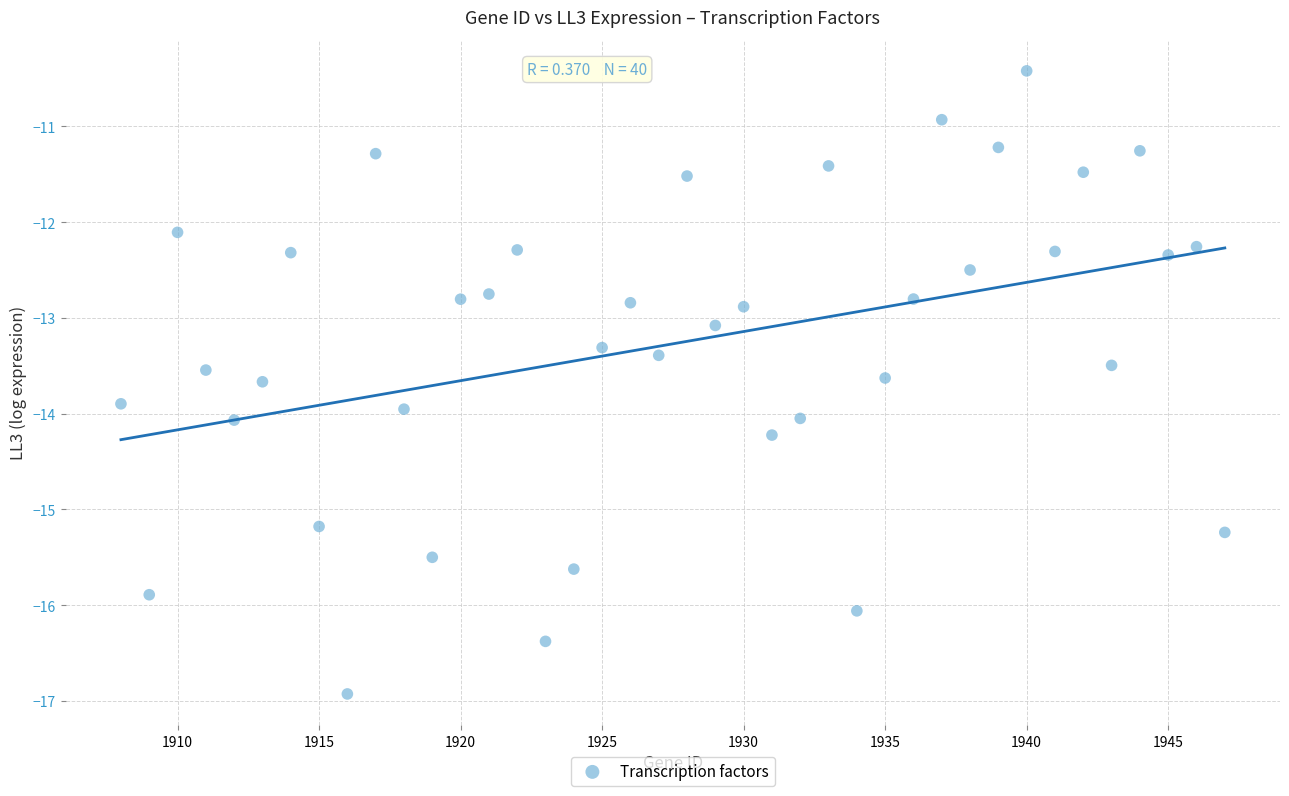

What is the range of Y values (max minus min)?

6.5